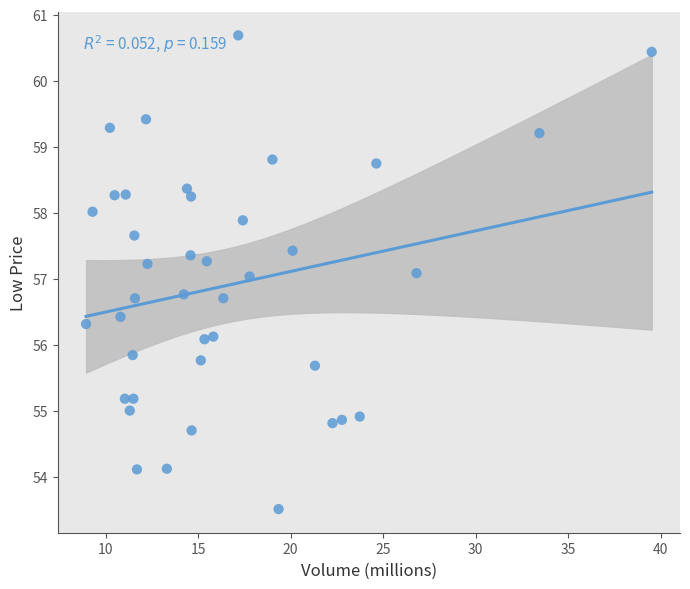

What is the range of X values (max minus min)?

30.6